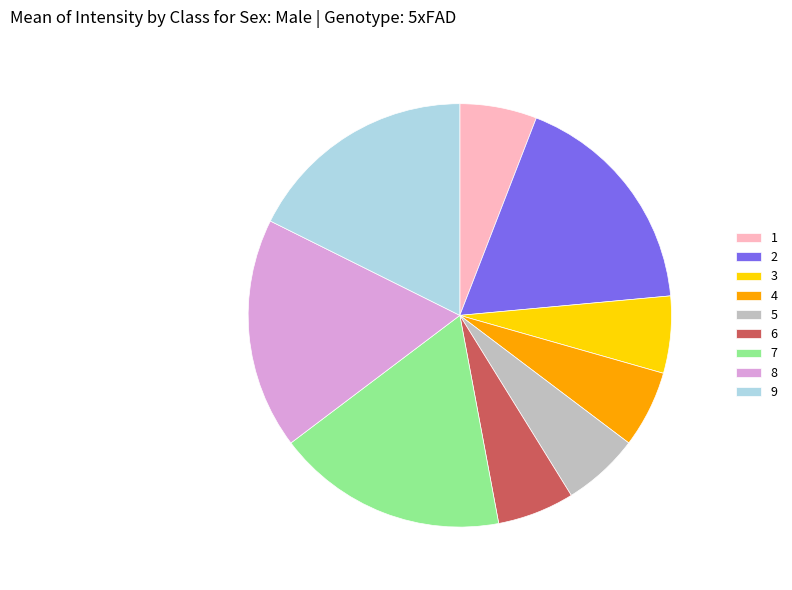

Is the sum of 2 and 5 greater than half?

No